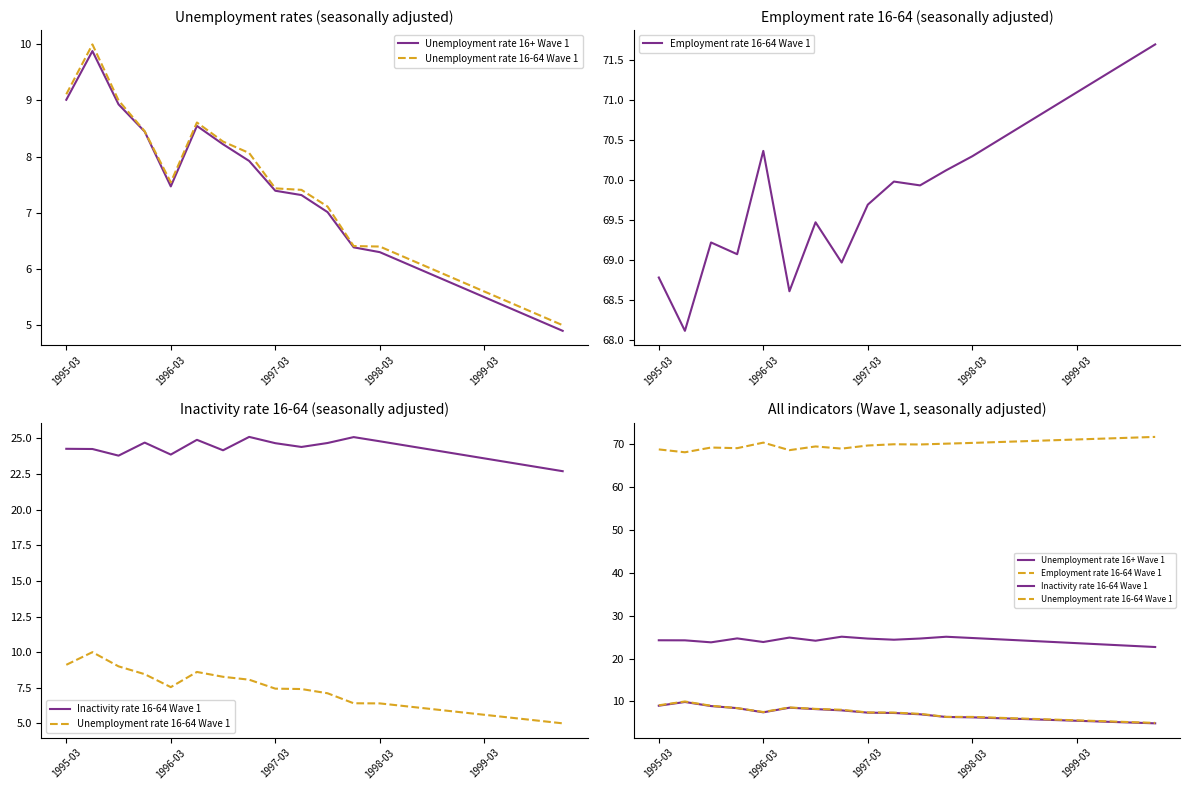

What is the maximum value for Inactivity rate 16-64 Wave 1?

25.1